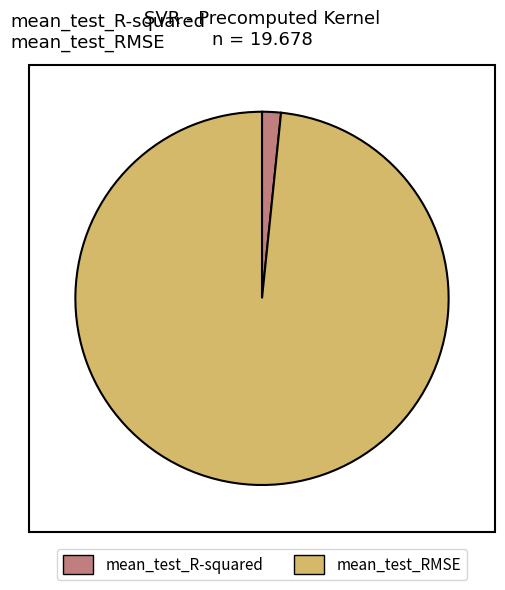

How many slices are in this pie chart?

2